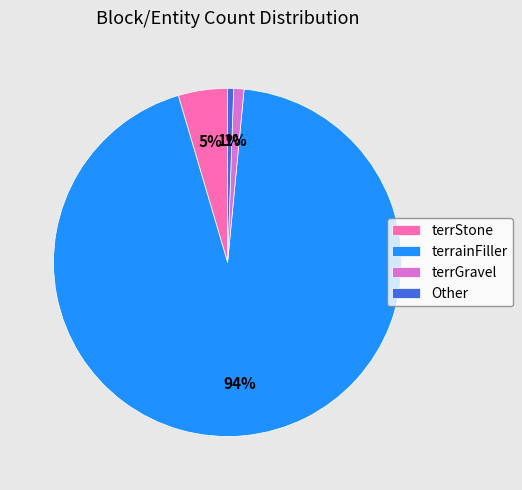

How many segments does this pie chart have?

4